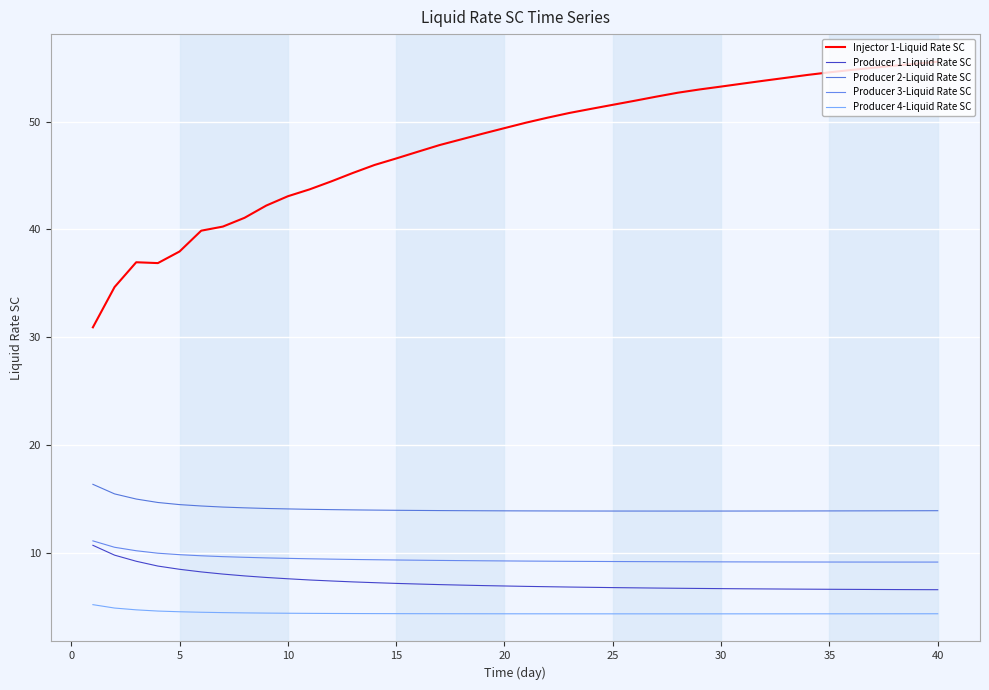

True or false: Producer 1-Liquid Rate SC and Injector 1-Liquid Rate SC cross at least once.

False